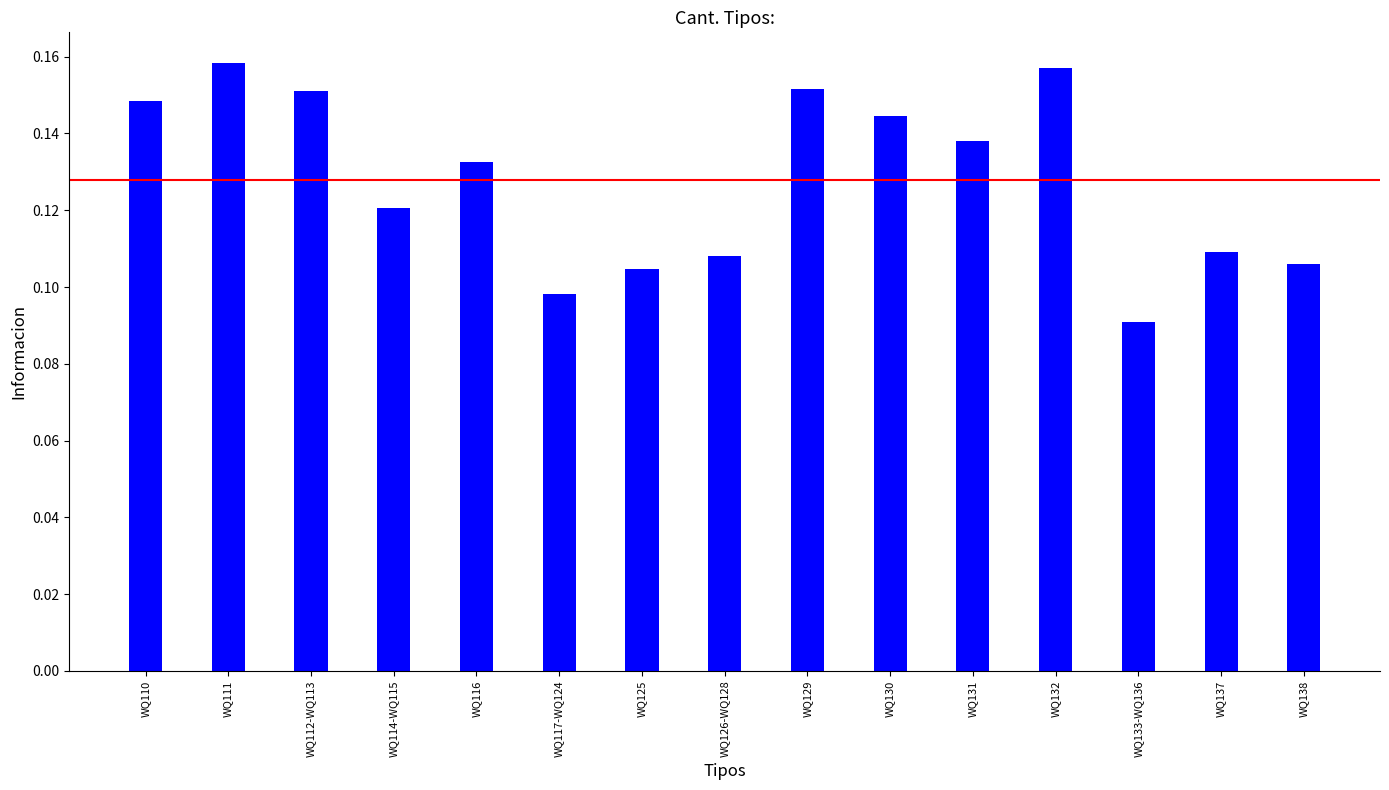

Between WQ126-WQ128 and WQ132, which is larger?

WQ132